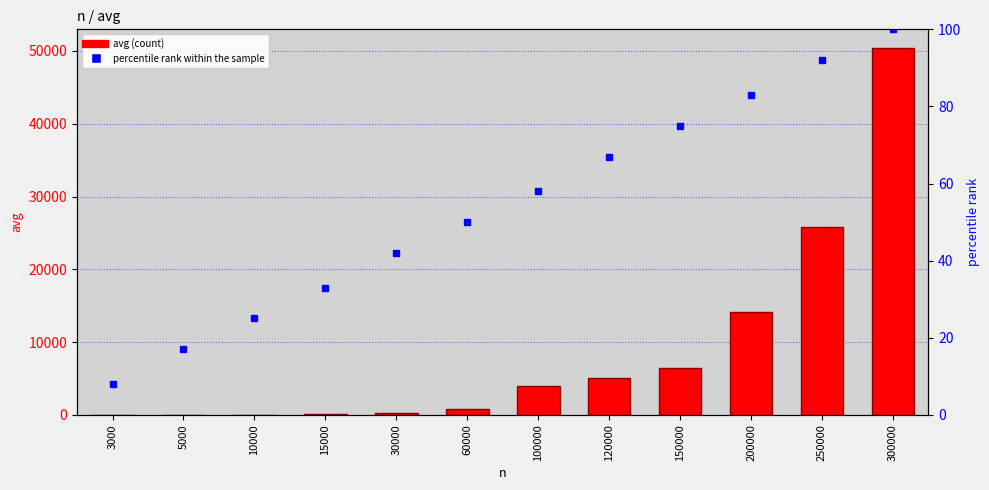

What is the highest value of the avg series?

50446